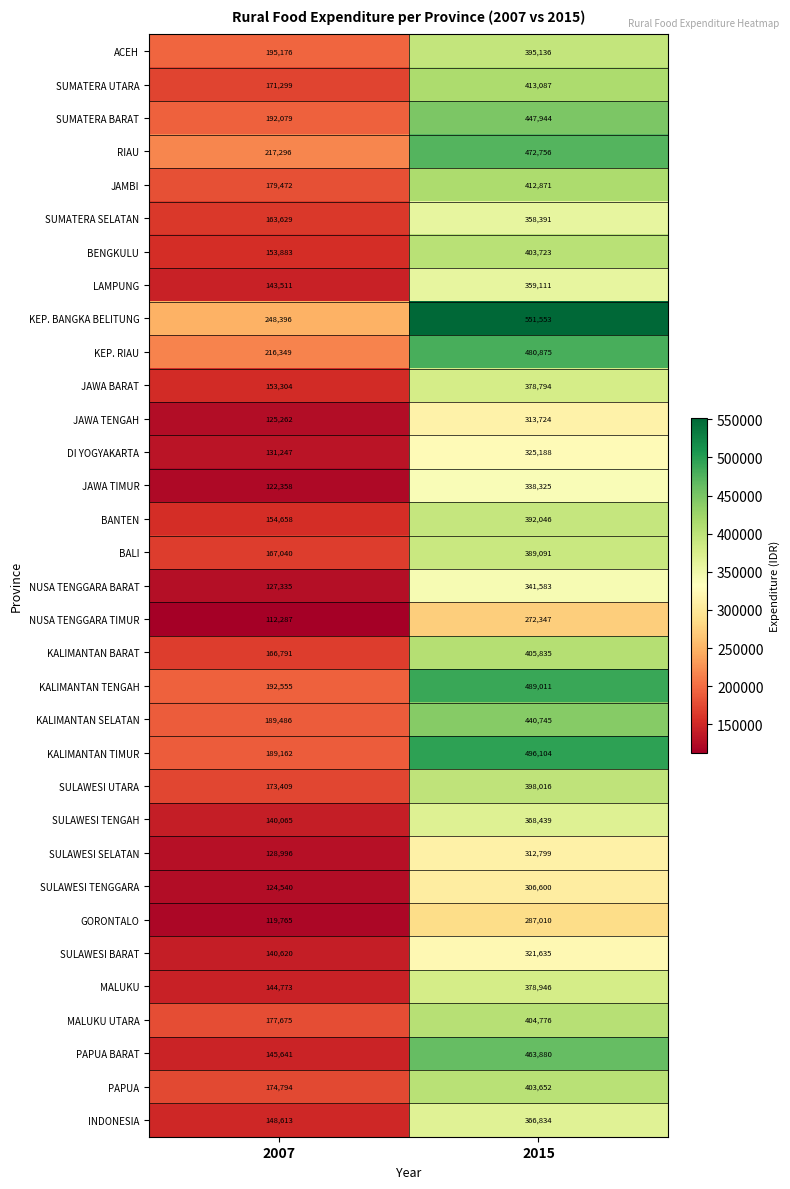

What is the difference between the highest and lowest values at 2007?

136109